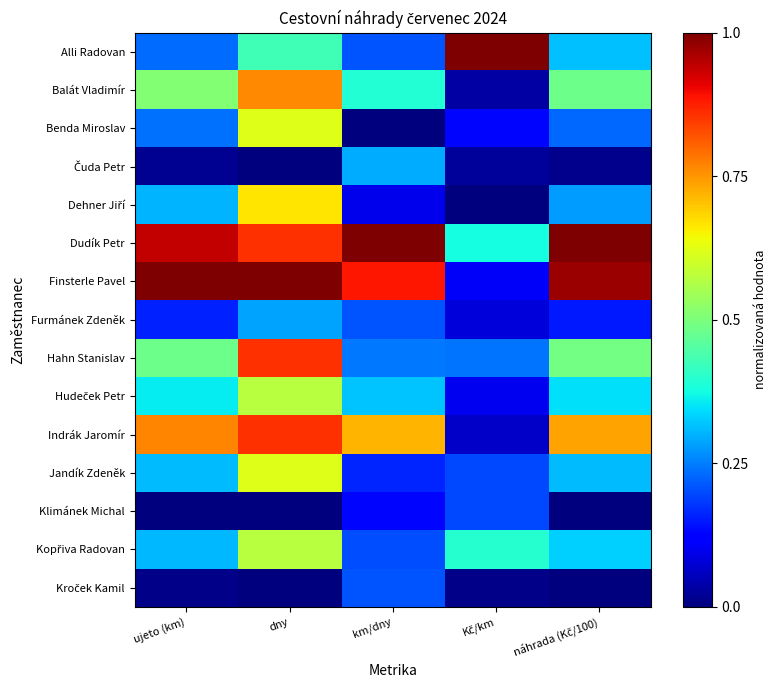

What is the maximum value shown in the chart?

1.0